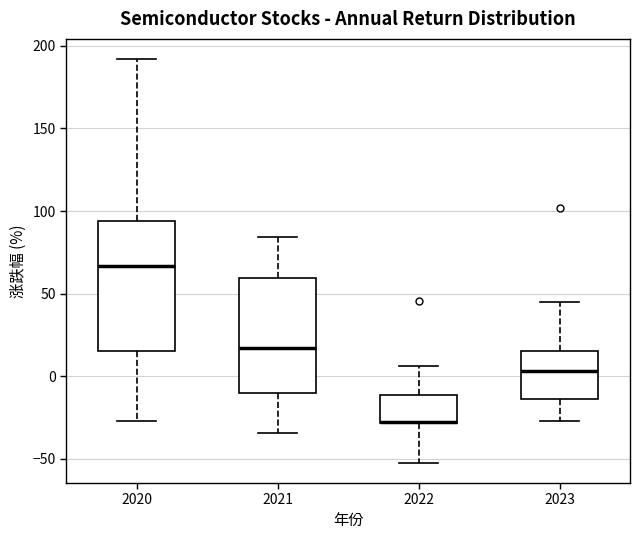

Reading left to right, read every box against the y-axis: the position of its median line, the range the box covers, and the ends of its whiskers. The values are not printed on the chart, so give them approximately, as read against the axis.

2020: median 65, box 15 to 95, whiskers -25 to 190
2021: median 15, box -10 to 60, whiskers -35 to 85
2022: median -25 (drawn on the box's lower edge), box -30 to -10, whiskers -50 to 5
2023: median 5, box -15 to 15, whiskers -25 to 45